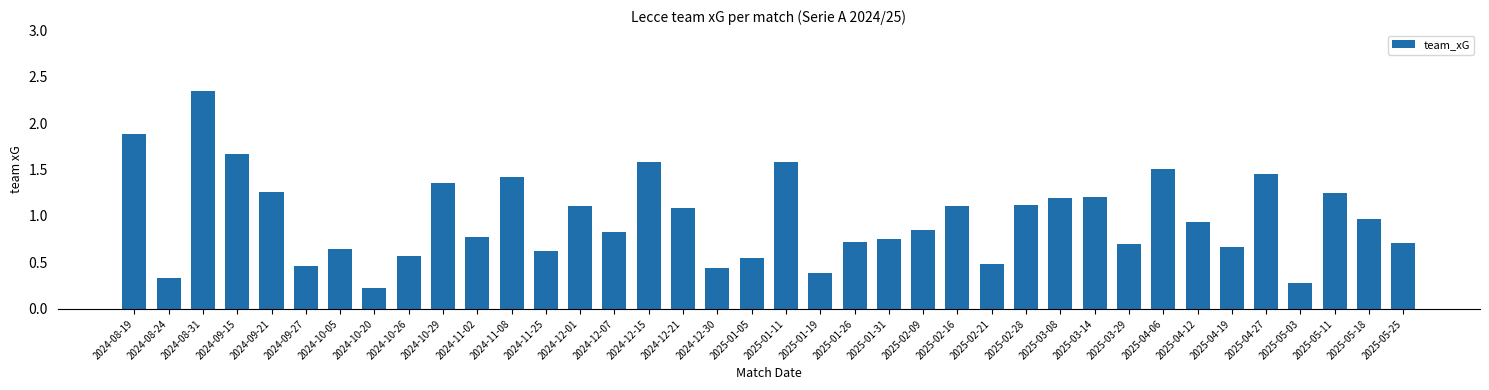

What is the change in value from 2024-08-31 to 2025-04-19?

-1.7